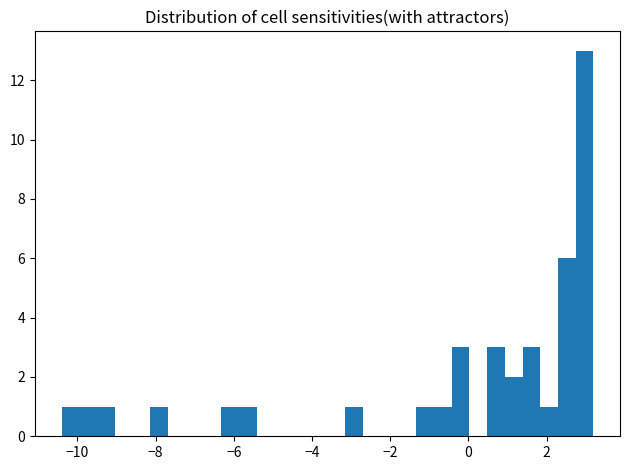

Around what value on the x-axis is the tallest bar? Give the approximate position of its centre, as read against the axis.

3.0